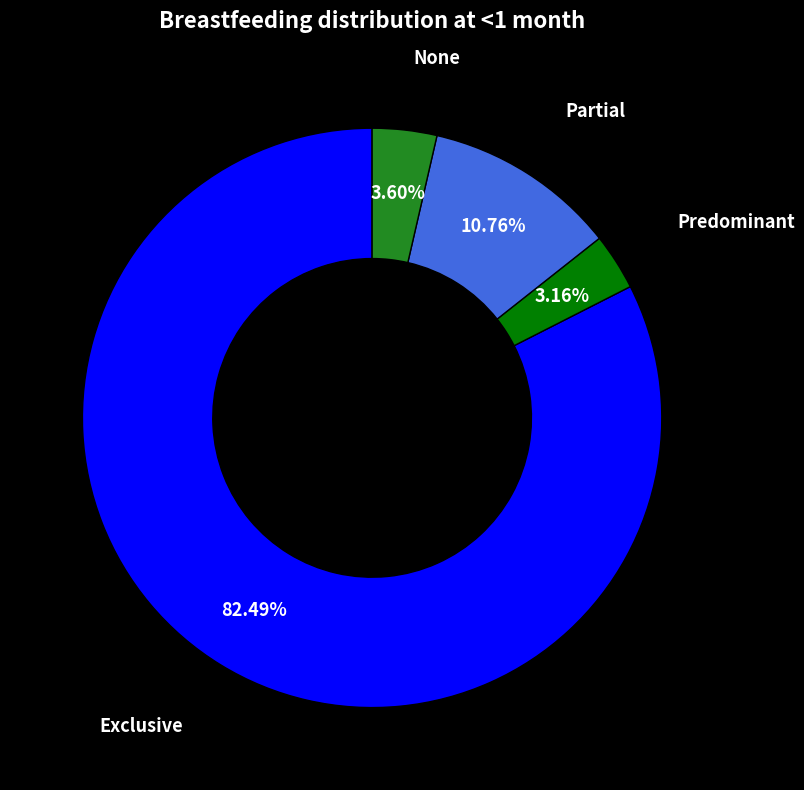

Combined, what portion of the pie is Partial and Predominant?

13.9%